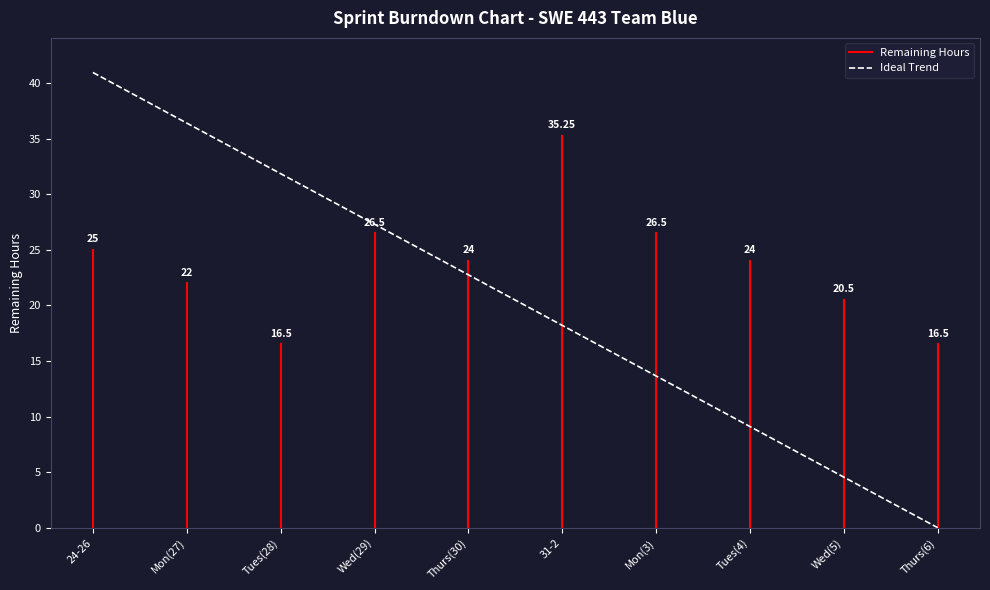

Which label corresponds to the smallest value in the chart?

Thurs(6)